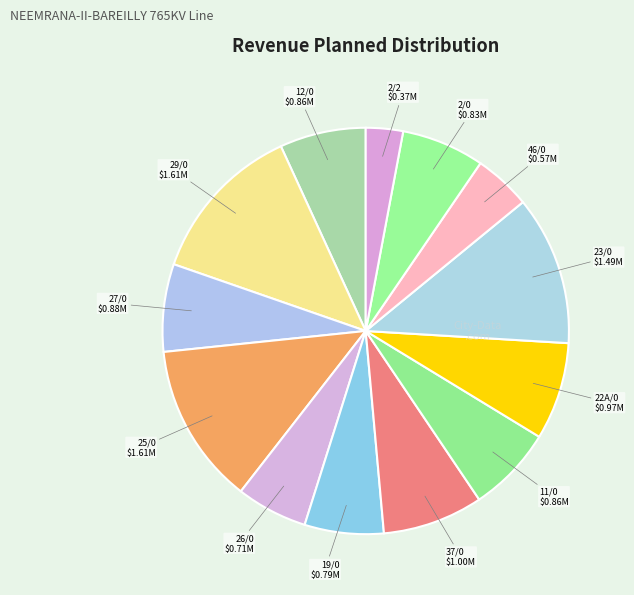

To the nearest percent, what is the average slice percentage?

8%